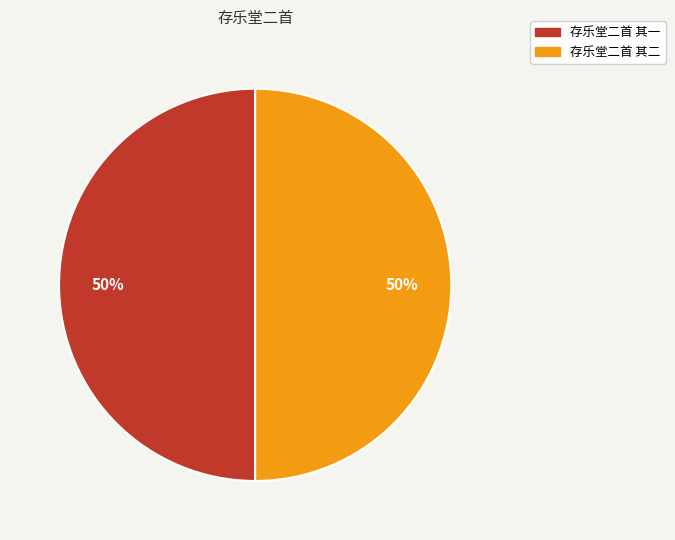

Combined, do 存乐堂二首 其二 and 存乐堂二首 其一 account for over 50%?

Yes